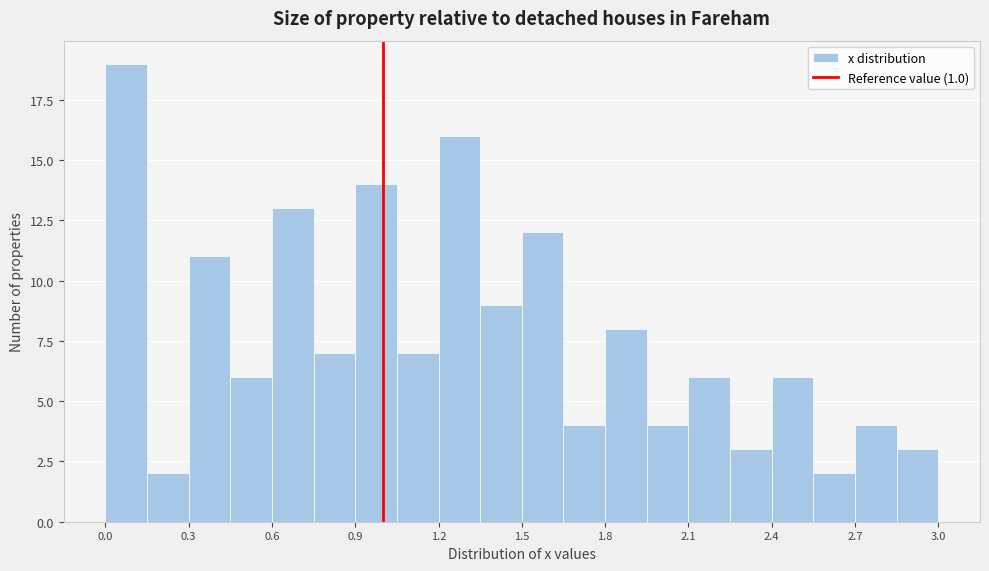

Read against the x-axis, roughly where is the centre of the tallest bar?

0.10